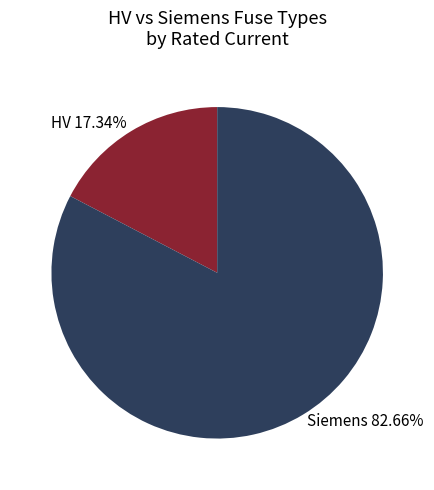

Is there a majority slice in this chart?

Yes